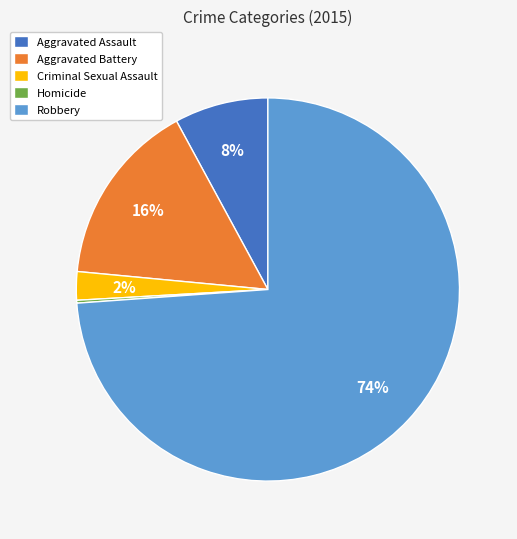

Which category has the biggest portion of the pie?

Robbery